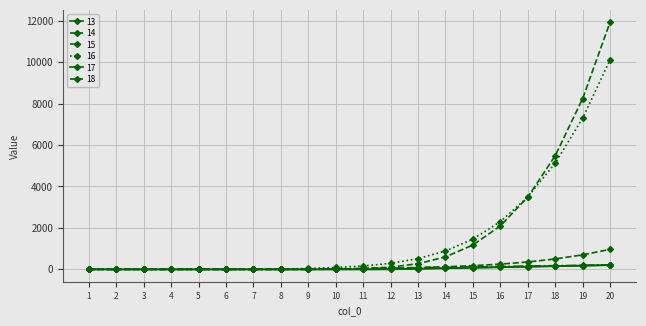

Does the chart have visible grid lines?

Yes